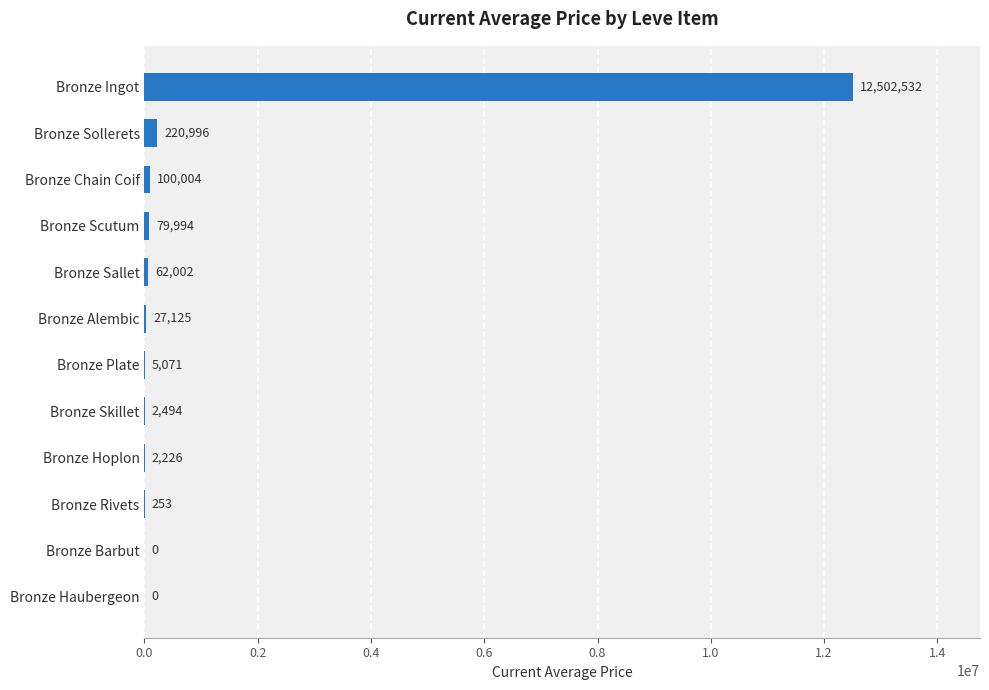

How many categories are shown in the chart?

12